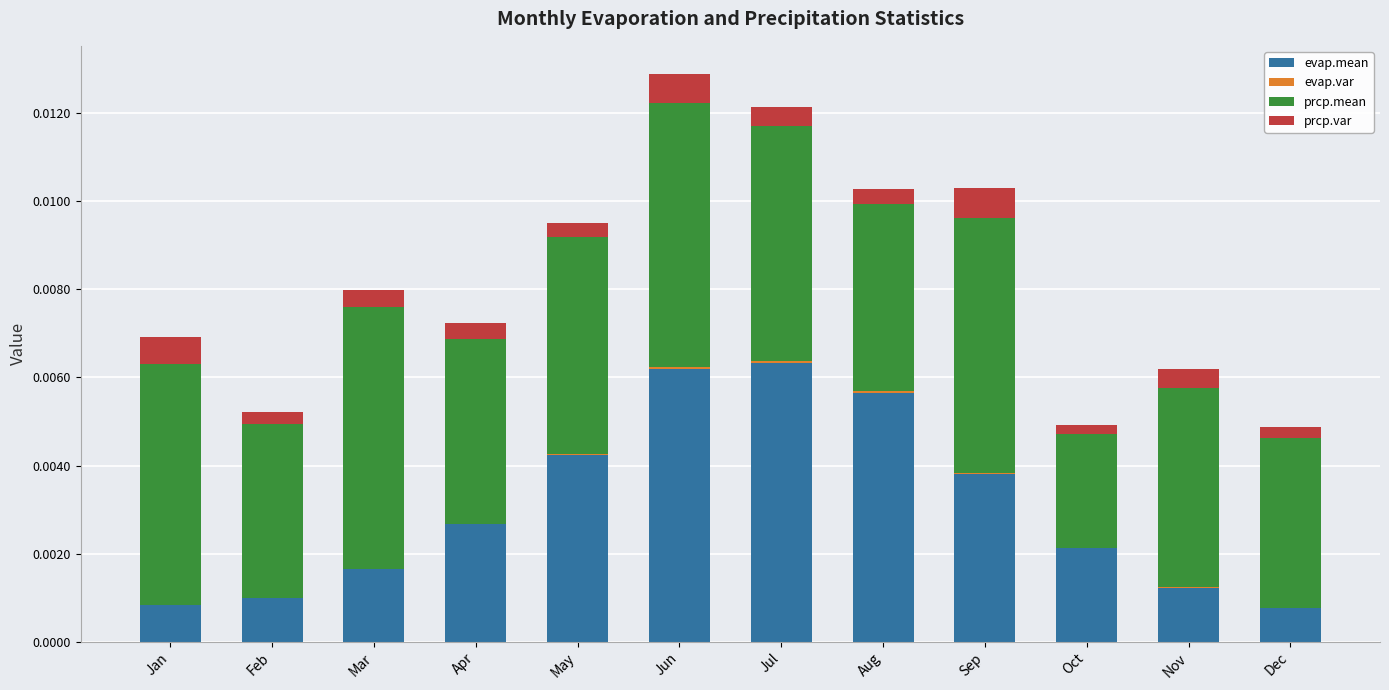

List the labels in order of prcp.var value, largest first.

Sep, Jun, Jan, Jul, Nov, Mar, Apr, Aug, May, Feb, Dec, Oct